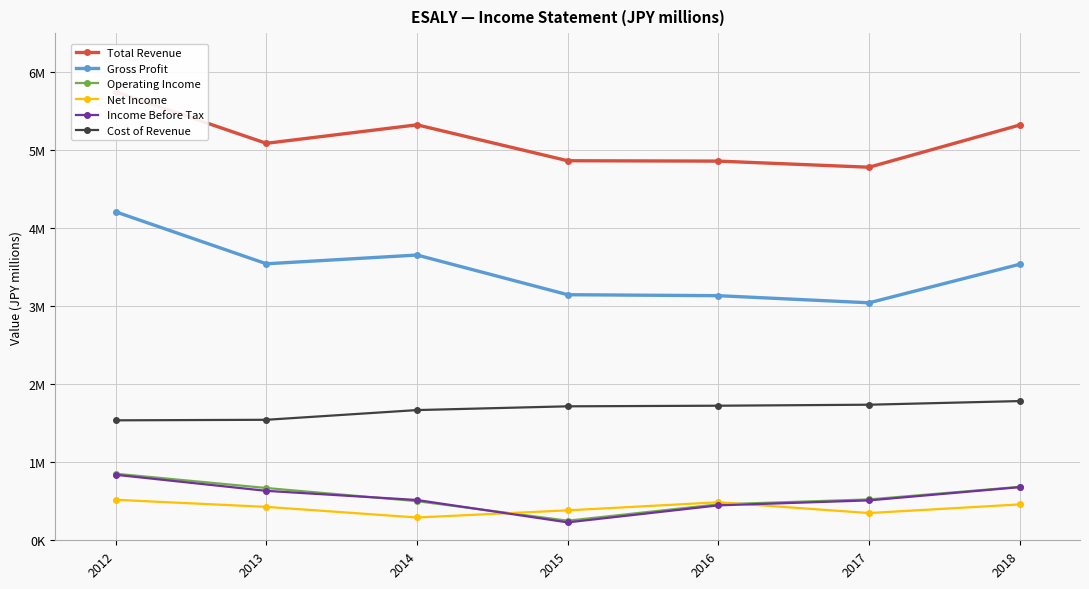

What is the difference between the Net Income values at 2018 and 2012?

59100